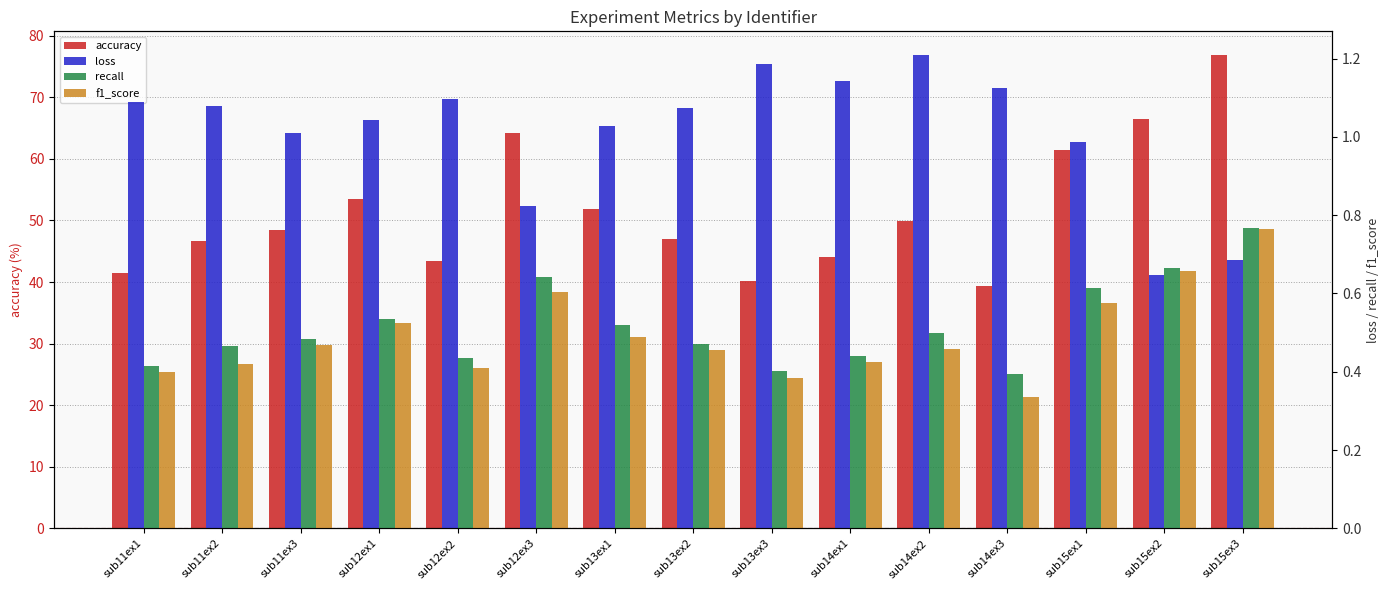

At which label does recall reach its peak?

sub15ex3